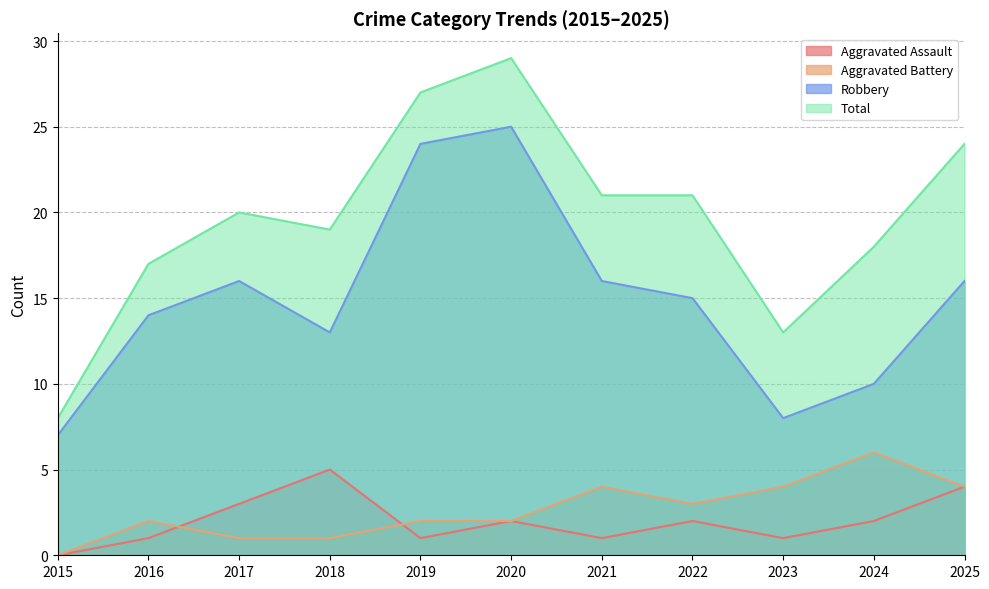

Between 2019 and 2016, which is larger?

2019